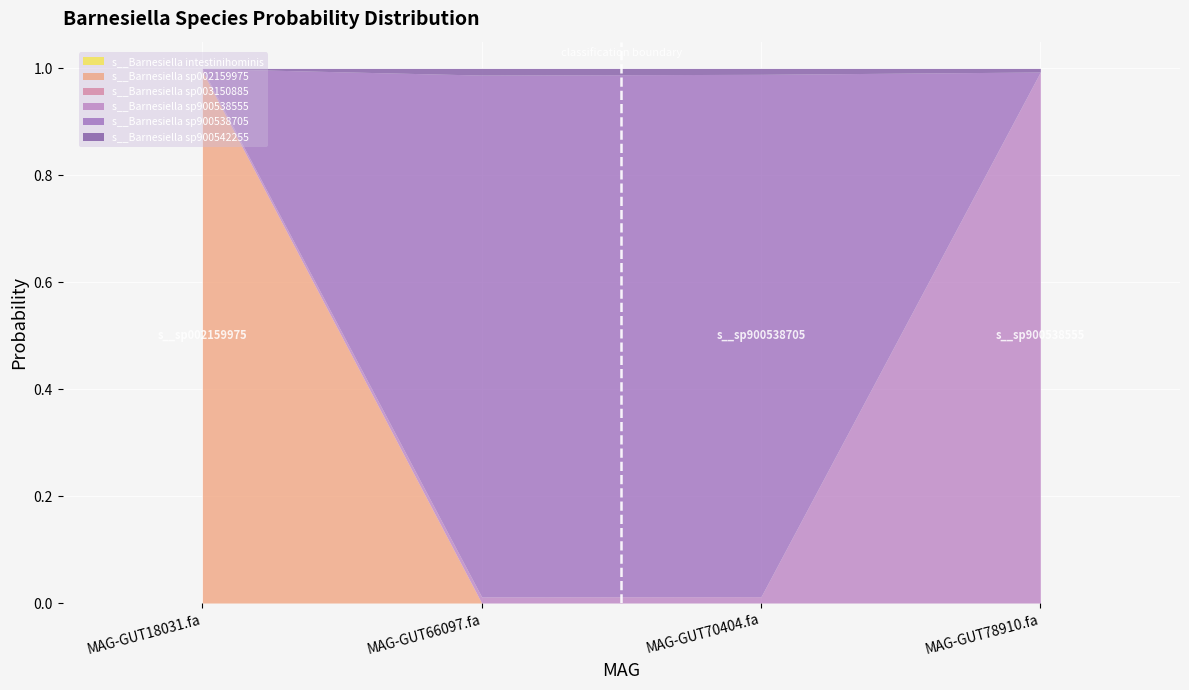

Reading left to right, what are all the values shown in this chart?

s__Barnesiella intestinihominis: 0.0	0.0	0.0	0.0
s__Barnesiella sp002159975: 1.0	0.0	0.0	0.0
s__Barnesiella sp003150885: 0.0	0.0	0.0	0.0
s__Barnesiella sp900538555: 0.0	0.0	0.0	1.0
s__Barnesiella sp900538705: 0.0	1.0	1.0	0.0
s__Barnesiella sp900542255: 0.0	0.0	0.0	0.0